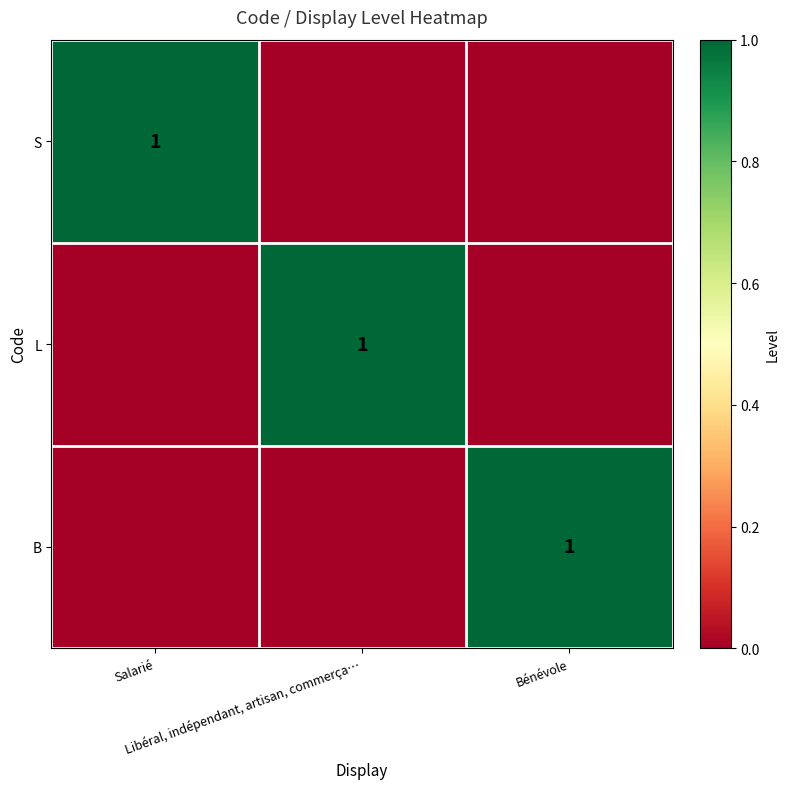

What is the sum of all B values?

1